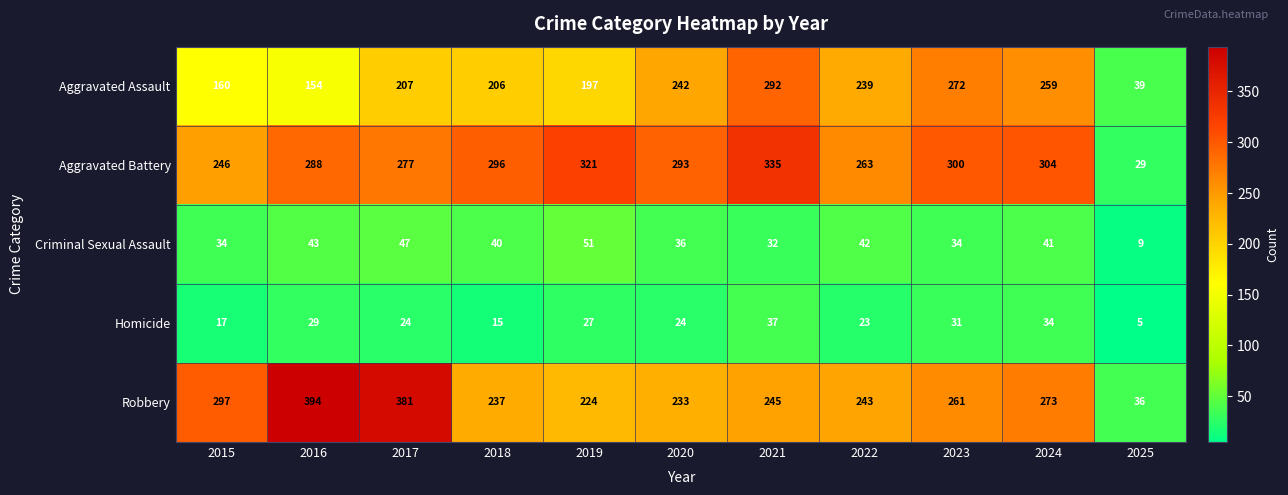

Which series has the largest total across all categories?

Aggravated Battery